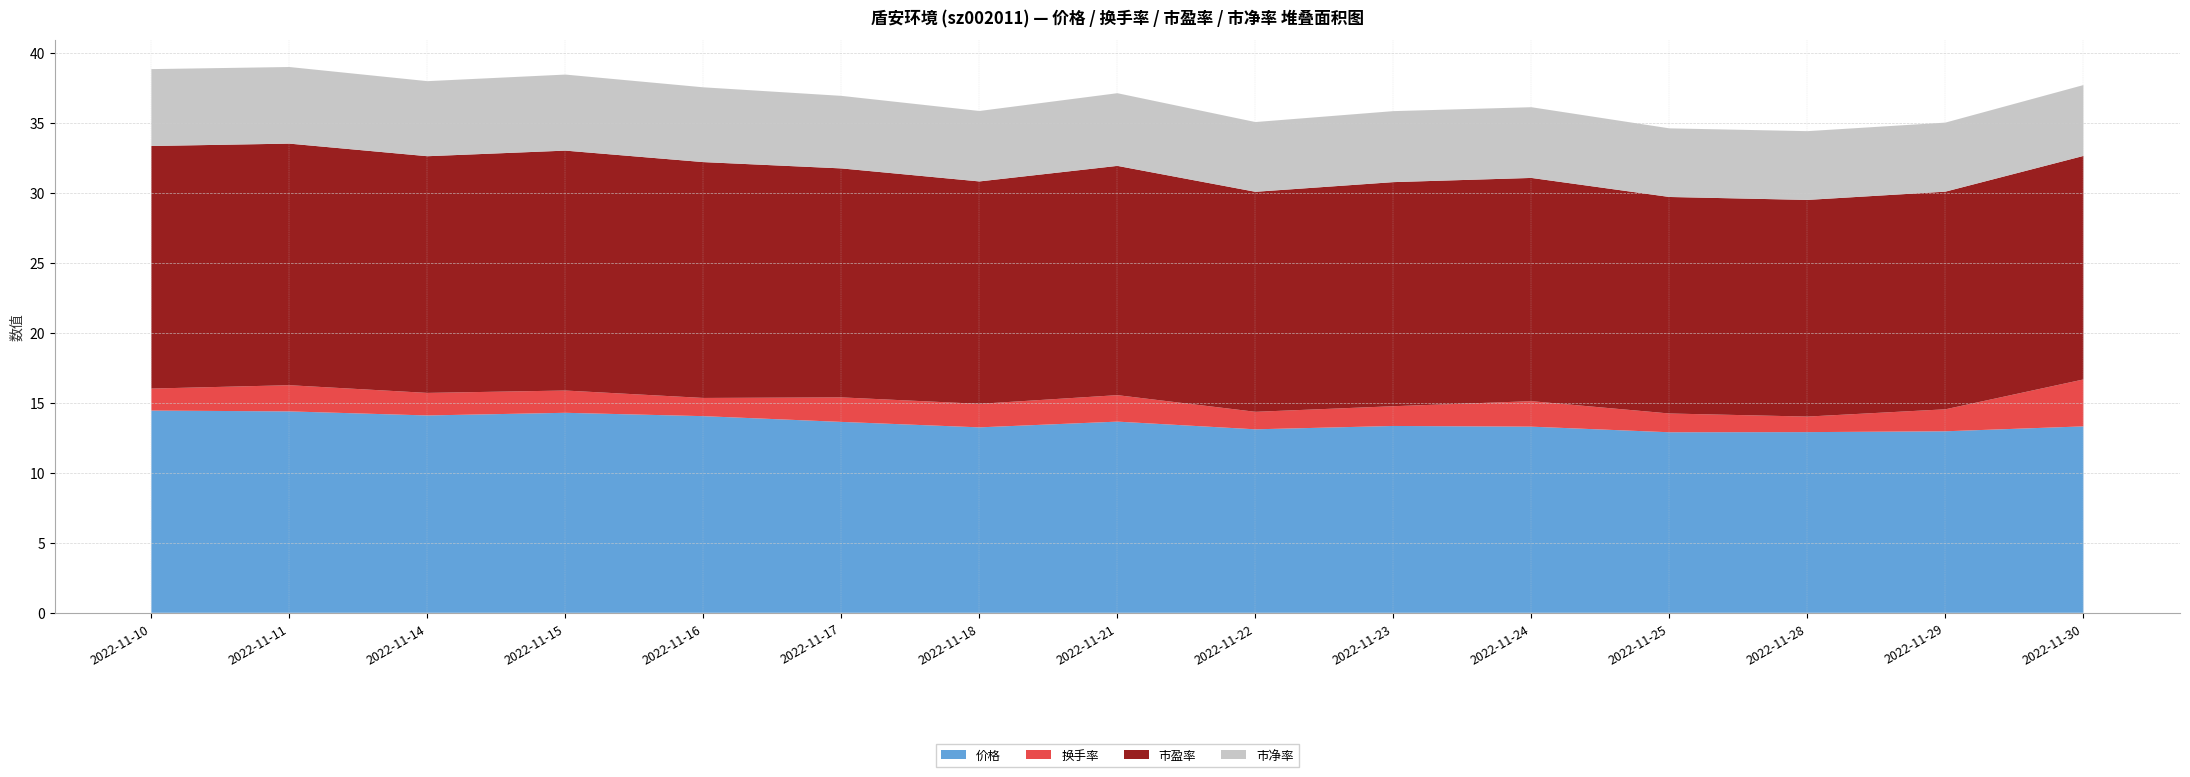

Reading right to left, extract all data points from this chart.

价格: 2022-11-30=13.3	2022-11-29=13.0	2022-11-28=12.9	2022-11-25=12.9	2022-11-24=13.3	2022-11-23=13.3	2022-11-22=13.1	2022-11-21=13.7	2022-11-18=13.2	2022-11-17=13.6	2022-11-16=14.0	2022-11-15=14.3	2022-11-14=14.1	2022-11-11=14.4	2022-11-10=14.4
换手率: 2022-11-30=3.4	2022-11-29=1.6	2022-11-28=1.1	2022-11-25=1.3	2022-11-24=1.8	2022-11-23=1.4	2022-11-22=1.2	2022-11-21=1.9	2022-11-18=1.7	2022-11-17=1.8	2022-11-16=1.3	2022-11-15=1.6	2022-11-14=1.6	2022-11-11=1.9	2022-11-10=1.6
市盈率: 2022-11-30=16.0	2022-11-29=15.5	2022-11-28=15.5	2022-11-25=15.5	2022-11-24=15.9	2022-11-23=16.0	2022-11-22=15.7	2022-11-21=16.4	2022-11-18=15.9	2022-11-17=16.4	2022-11-16=16.8	2022-11-15=17.1	2022-11-14=16.9	2022-11-11=17.2	2022-11-10=17.3
市净率: 2022-11-30=5.1	2022-11-29=4.9	2022-11-28=4.9	2022-11-25=4.9	2022-11-24=5.0	2022-11-23=5.1	2022-11-22=5.0	2022-11-21=5.2	2022-11-18=5.0	2022-11-17=5.2	2022-11-16=5.3	2022-11-15=5.4	2022-11-14=5.4	2022-11-11=5.5	2022-11-10=5.5